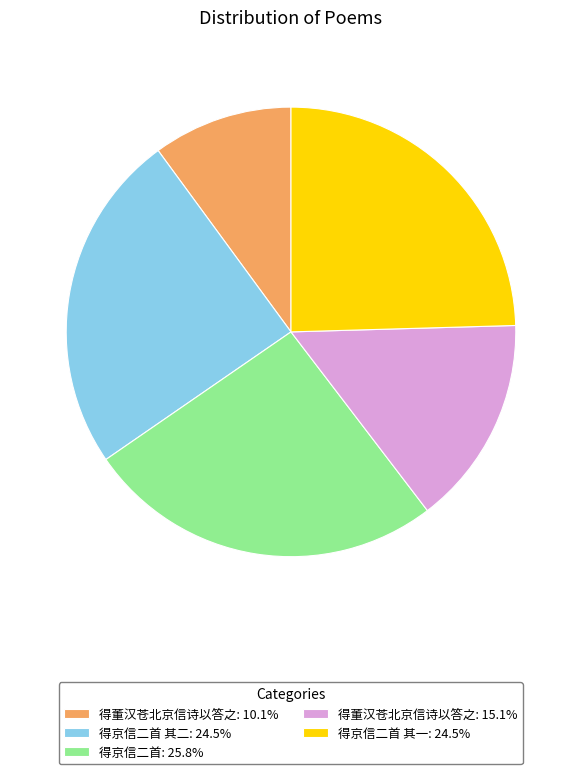

Count the number of slices in the pie.

5